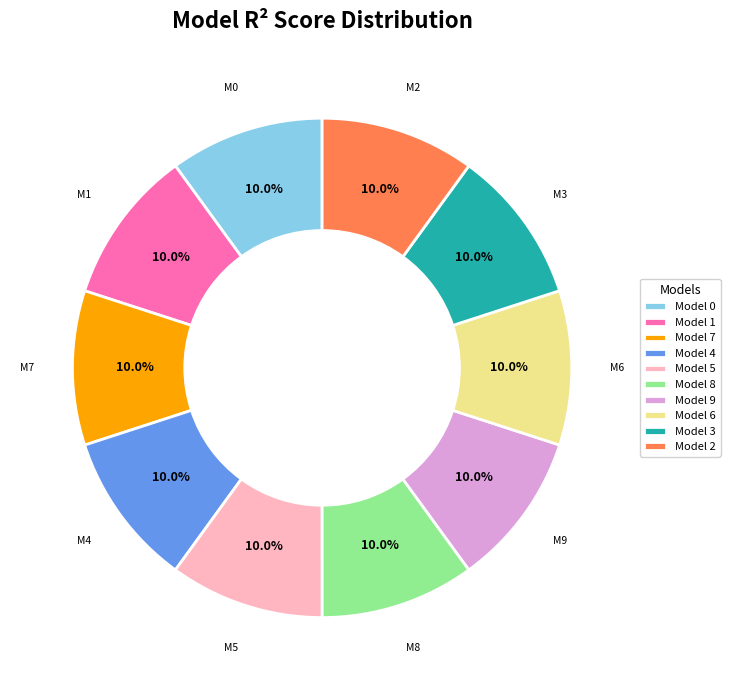

Combined, do Model 0 and Model 9 account for over 50%?

No